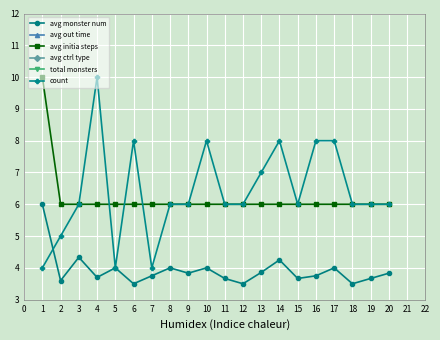

What is the lowest value of the avg initia steps series?

6.0